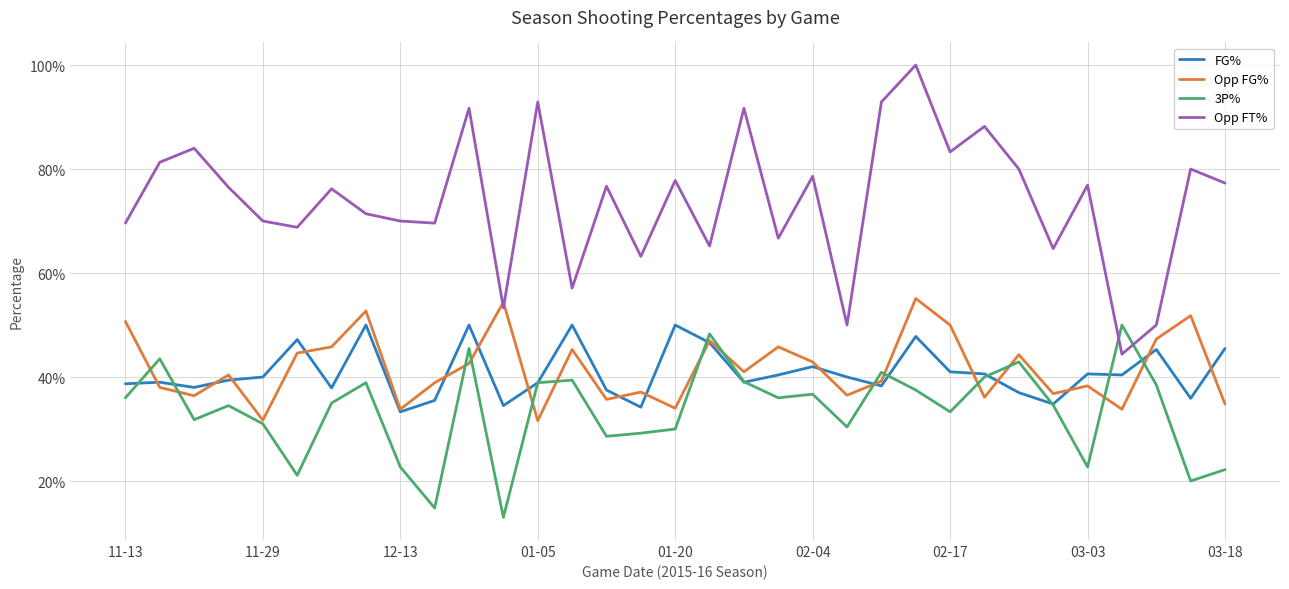

What are all the series names shown in the legend?

FG%, Opp FG%, 3P%, Opp FT%